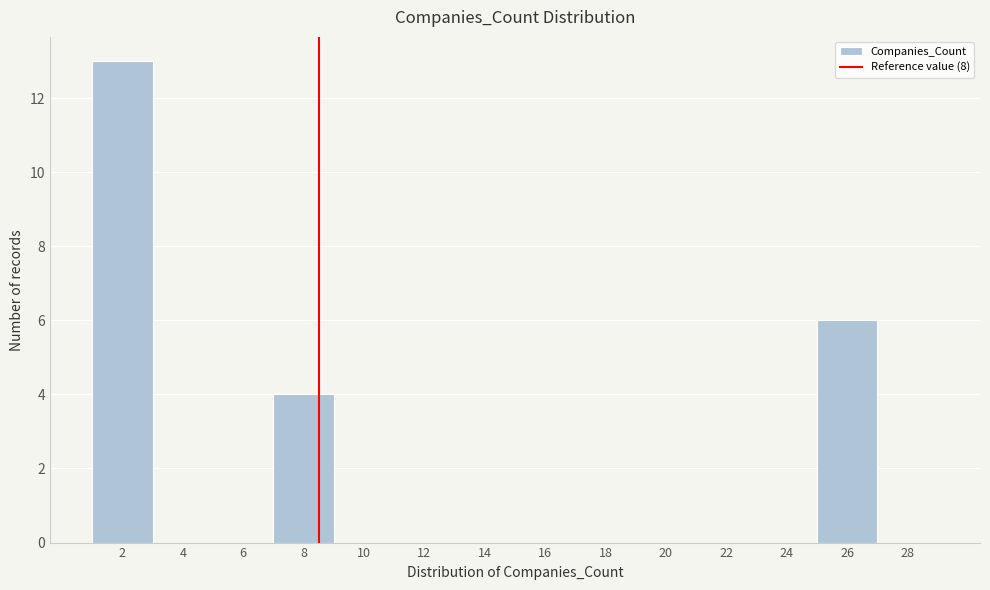

Reading left to right, list all the values displayed in this chart.

2=13	4=0	6=0	8=4	10=0	12=0	14=0	16=0	18=0	20=0	22=0	24=0	26=6	28=0